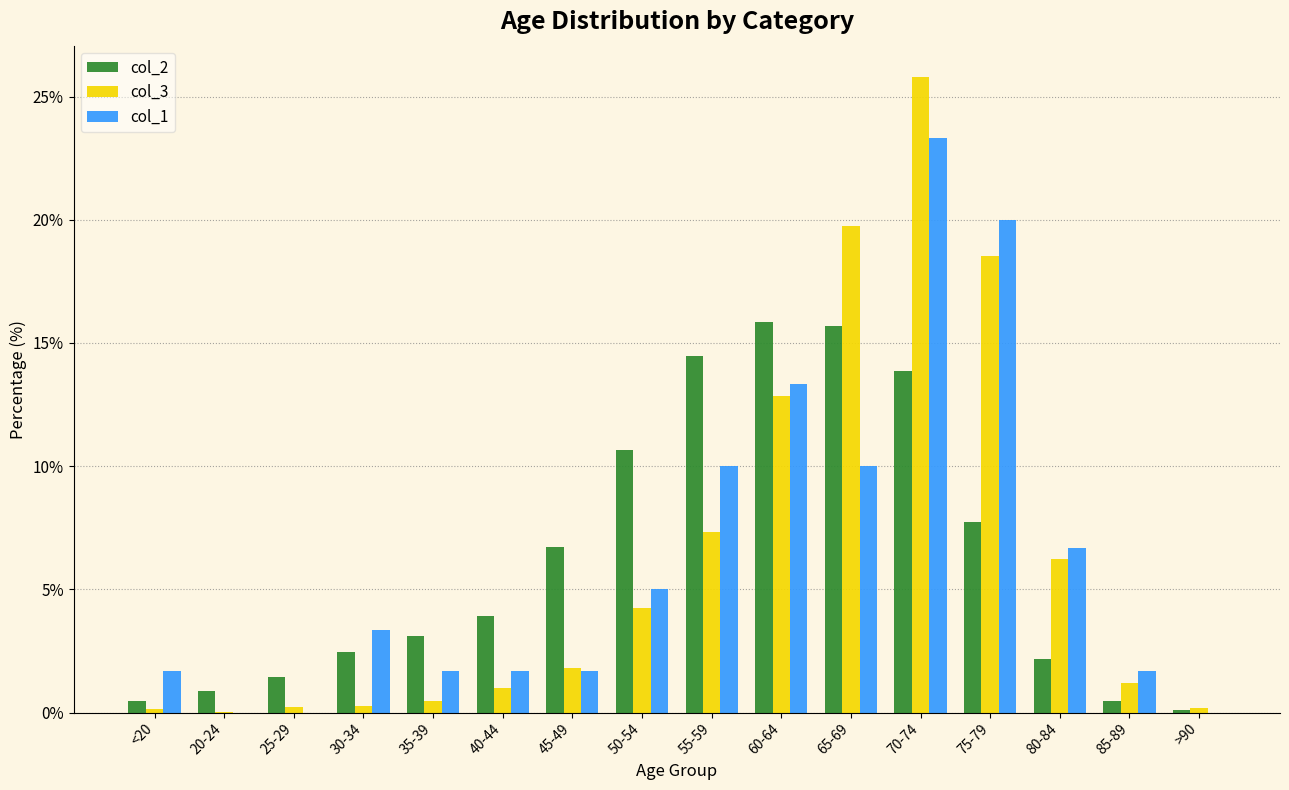

True or false: col_1 has a value of 1.7 at 85-89.

True